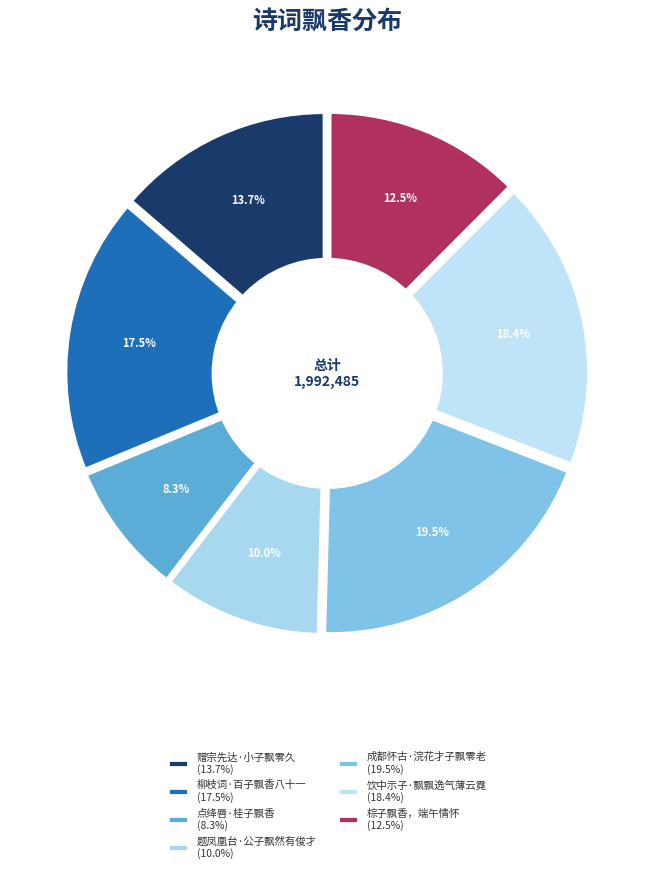

The 棕子飘香，端午情怀 slice represents 22% of the pie. True or false?

False